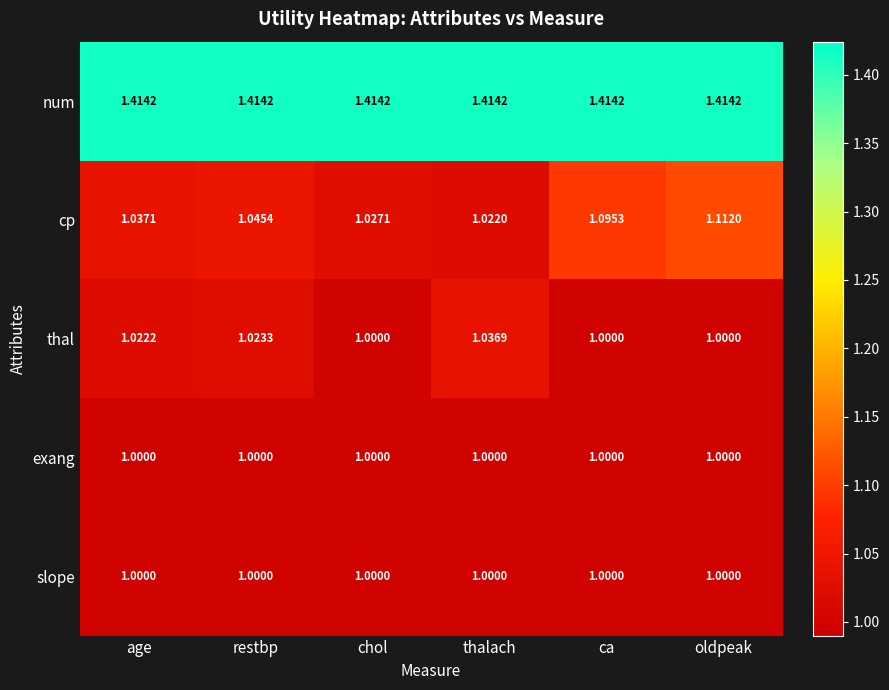

Which series has the largest range (max minus min)?

cp